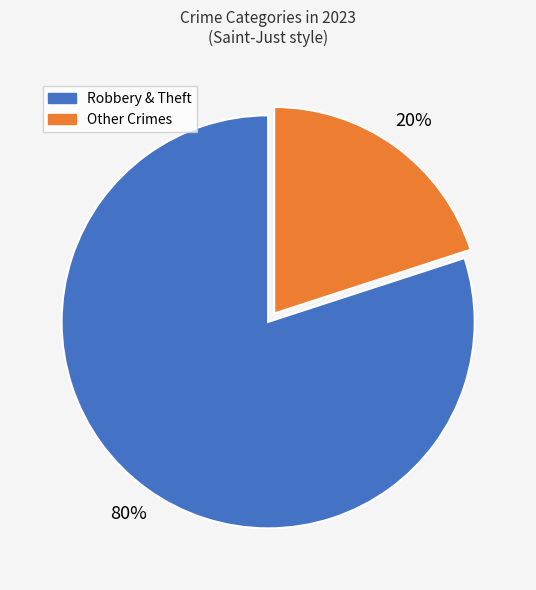

To the nearest percent, what is the average slice percentage?

50%